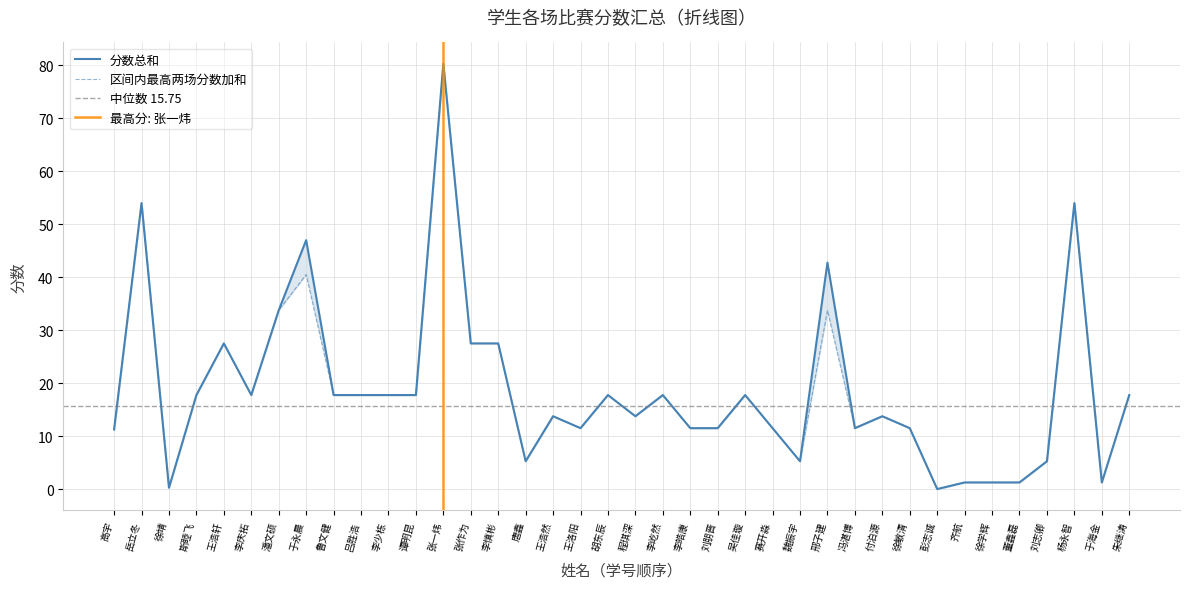

What is the difference between the second highest and second lowest values in the 区间内最高两场分数加和 series?

53.8